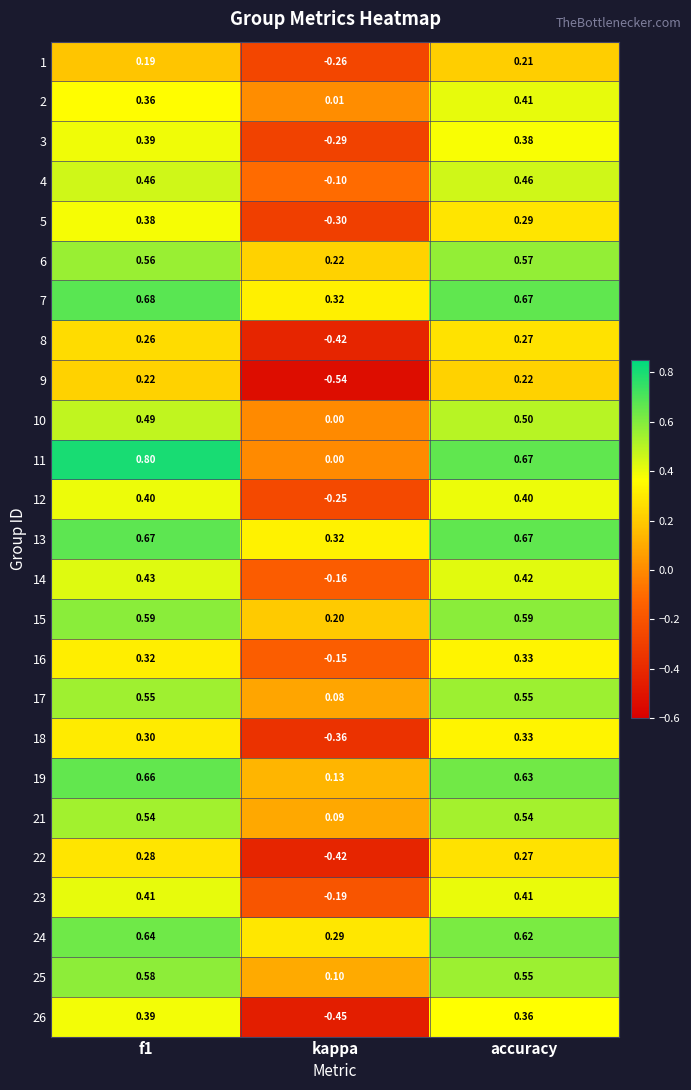

Which label corresponds to the smallest value in the chart?

kappa